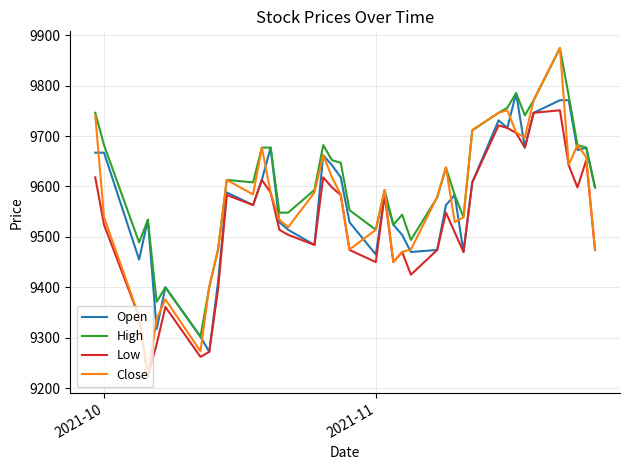

What is the lowest value of the Low series?

9223